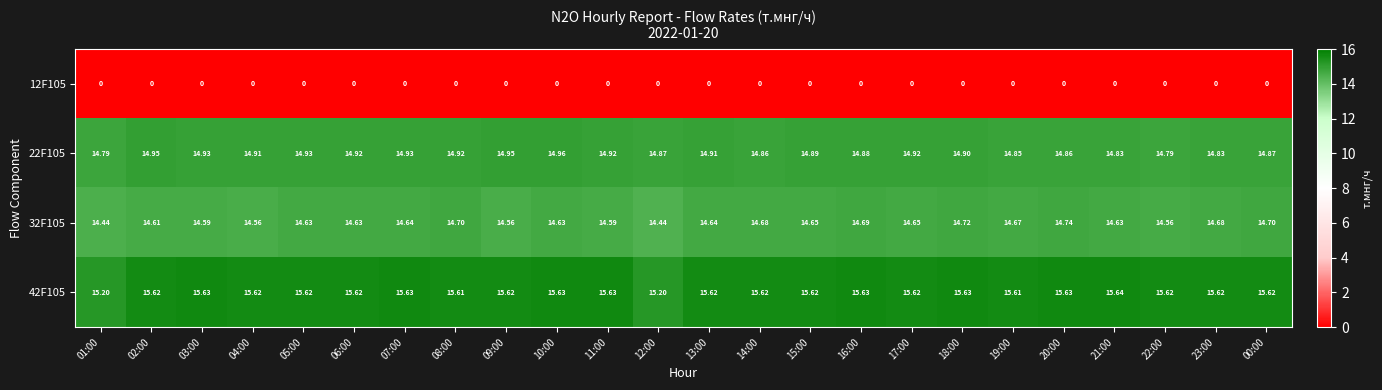

Which series changed the most between 08:00 and 15:00?

32F105